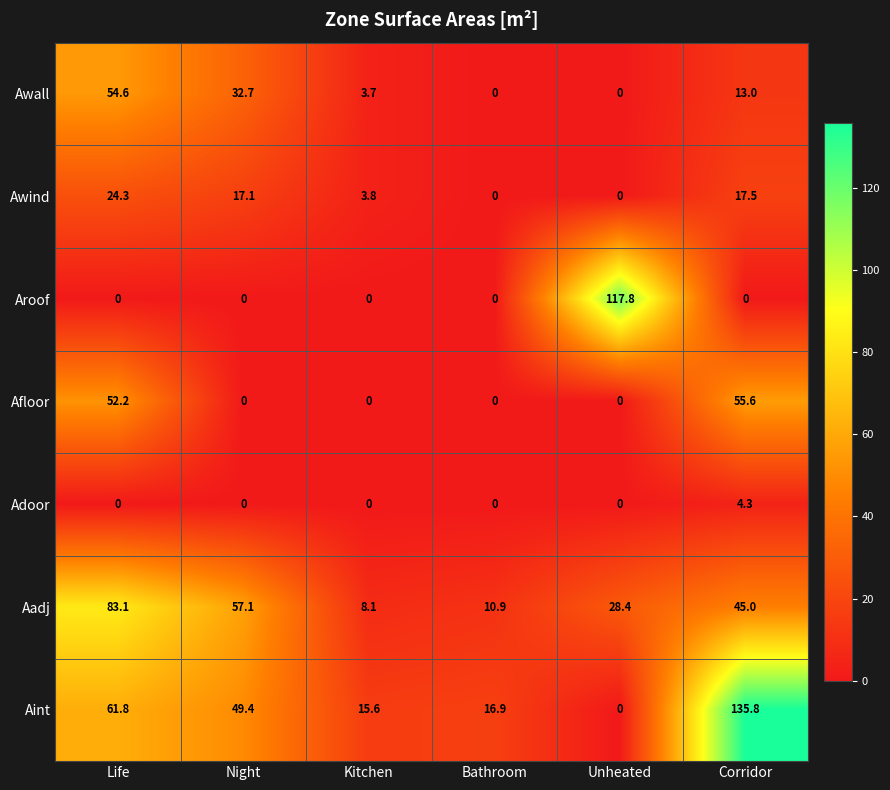

How many data points does each series have?

6